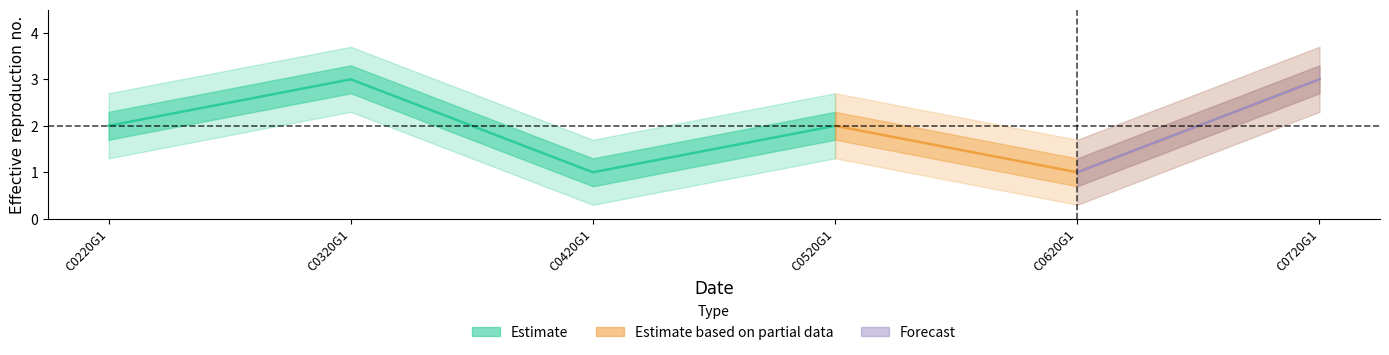

Reading left to right, list all the values displayed in this chart.

C0220G1=2	C0320G1=3	C0420G1=1	C0520G1=2	C0620G1=1	C0720G1=3